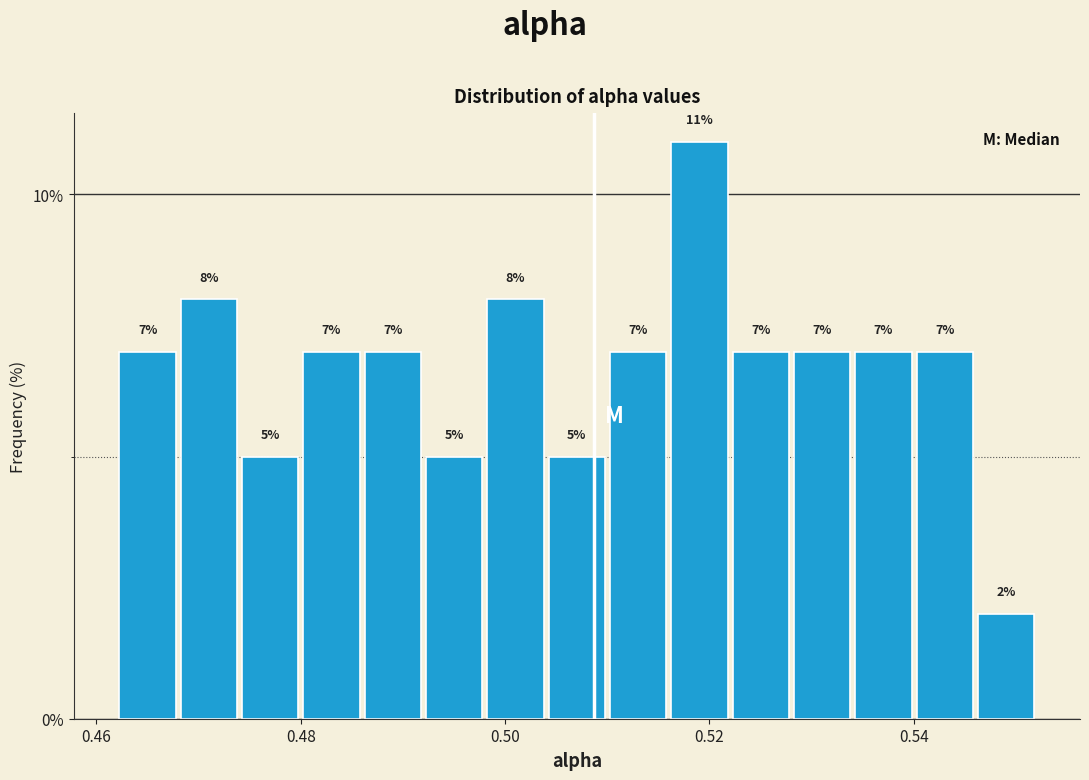

Read against the x-axis, roughly where is the centre of the tallest bar?

0.520